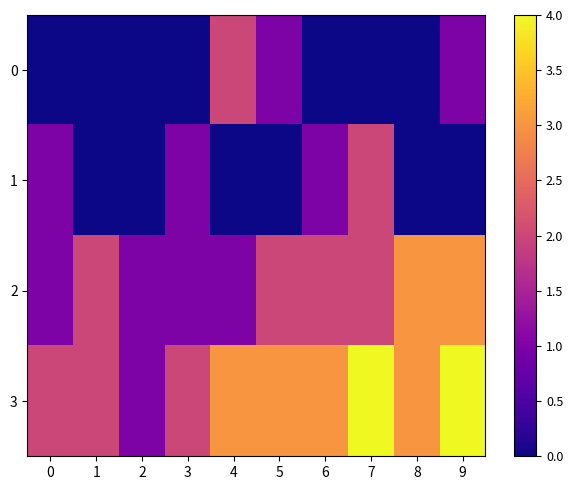

At how many categories does at least one series exceed 3?

2